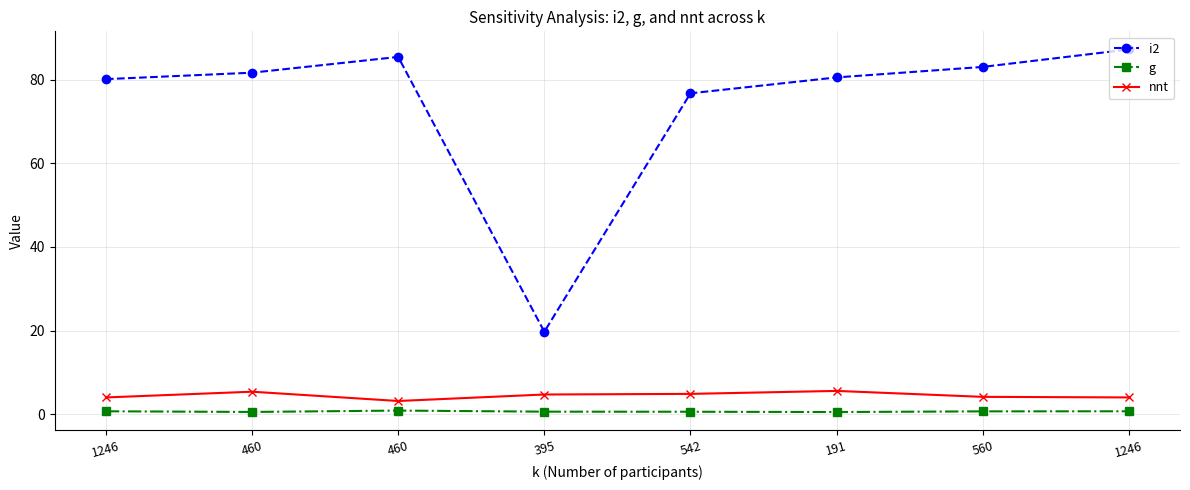

Reading left to right, what are all the values shown in this chart?

i2: 80.1	81.7	85.4	19.7	76.7	80.5	83.0	87.2
g: 0.7	0.6	0.9	0.6	0.6	0.6	0.7	0.7
nnt: 4.0	5.4	3.2	4.7	4.9	5.6	4.2	4.0